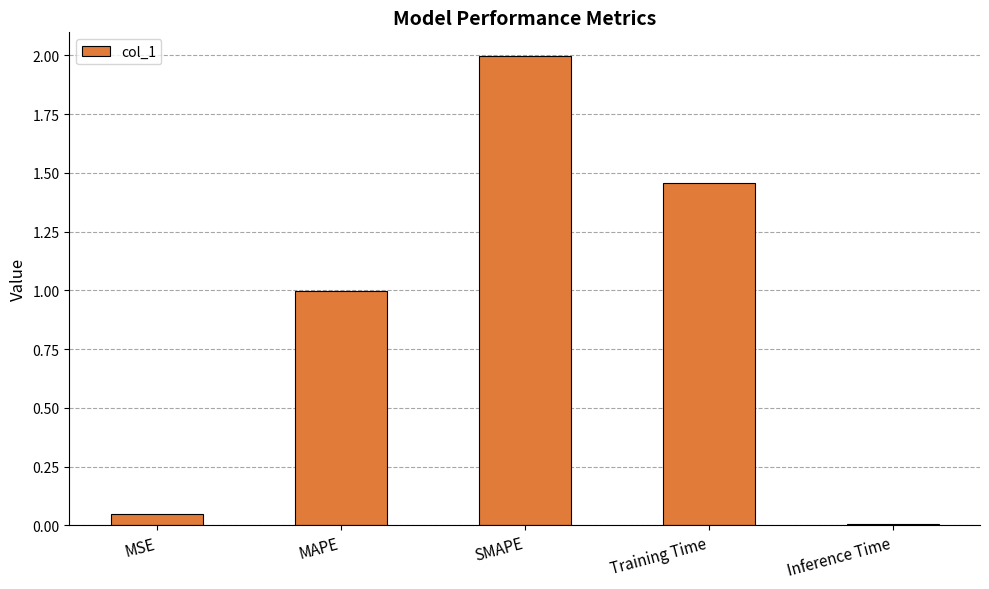

Which category has the highest value across all series?

SMAPE